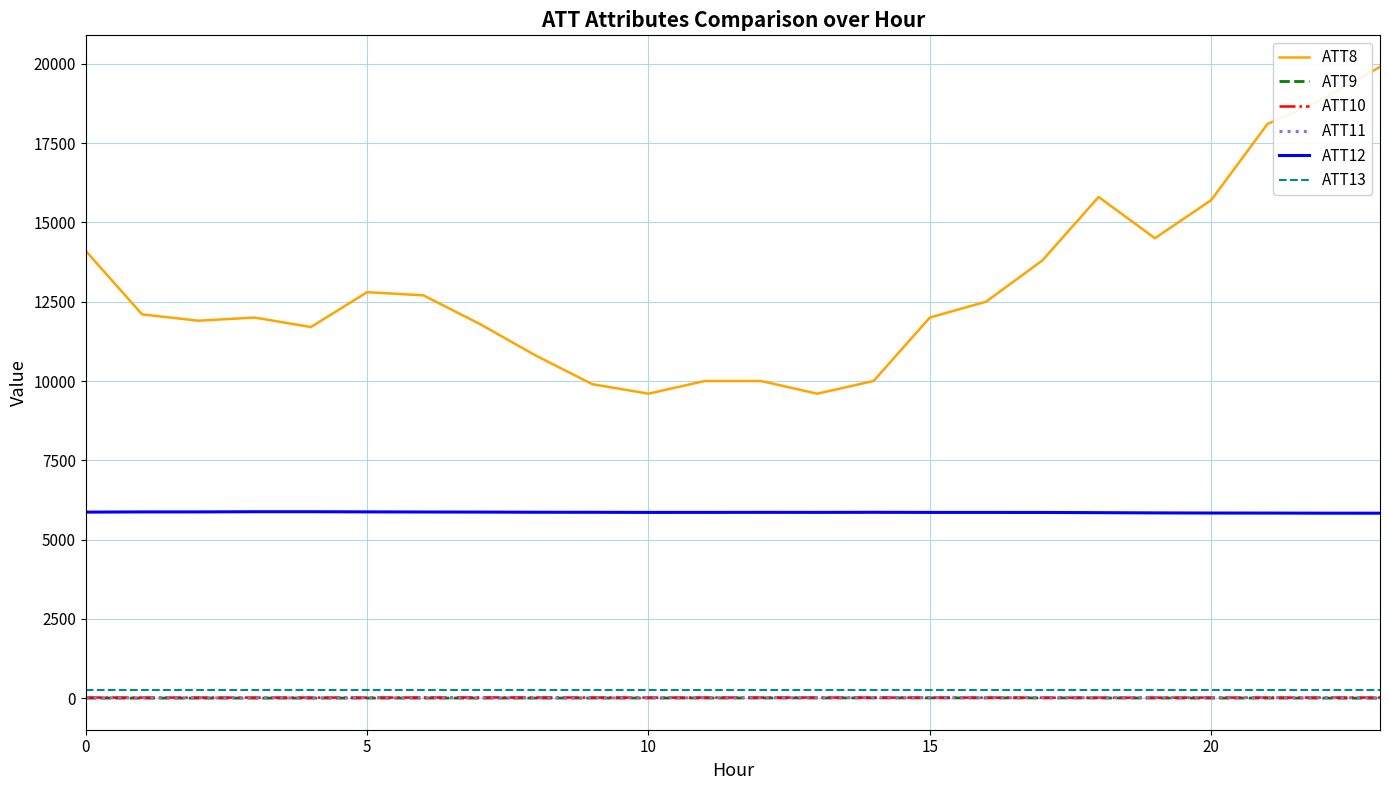

At how many categories does at least one series exceed 7086?

24